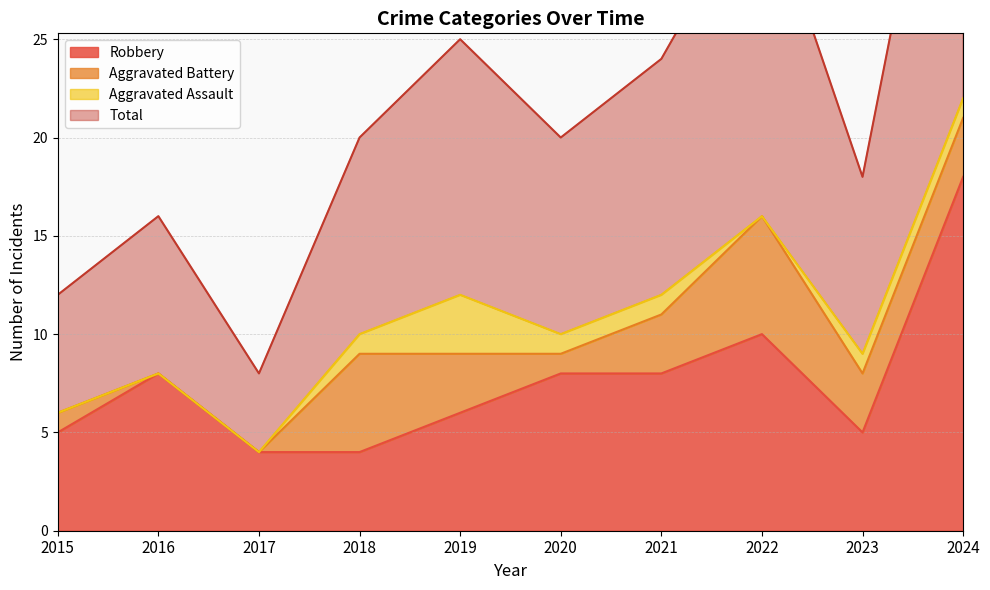

Is it true that Robbery equals 7 at 2022?

False